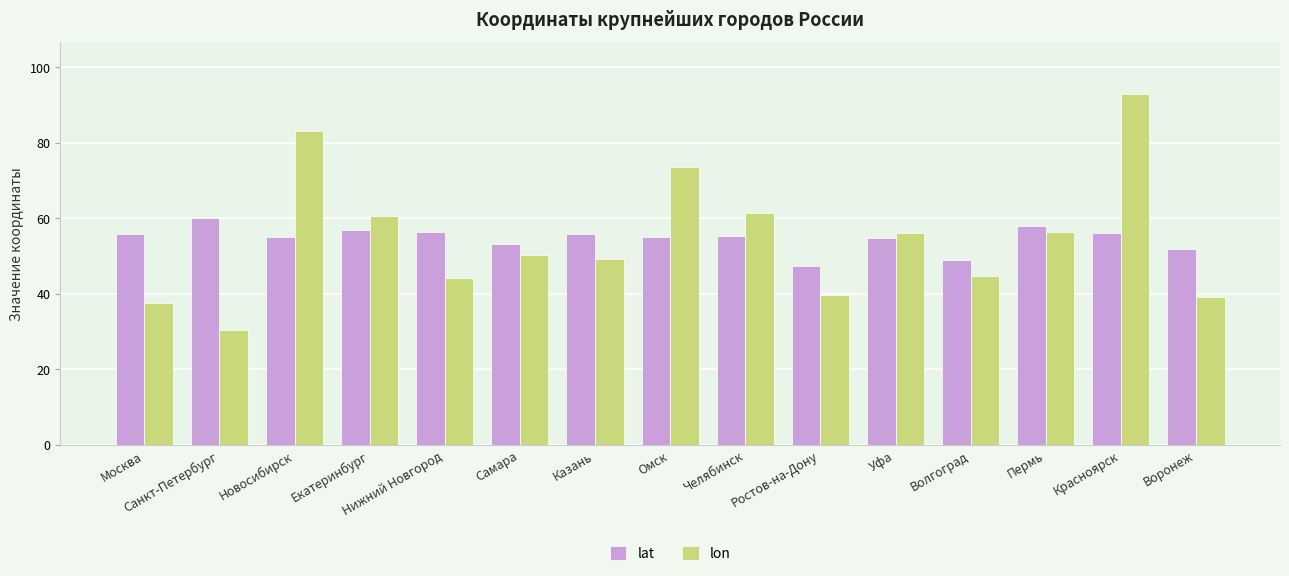

What is the label of the 8th bar from the right?

Омск